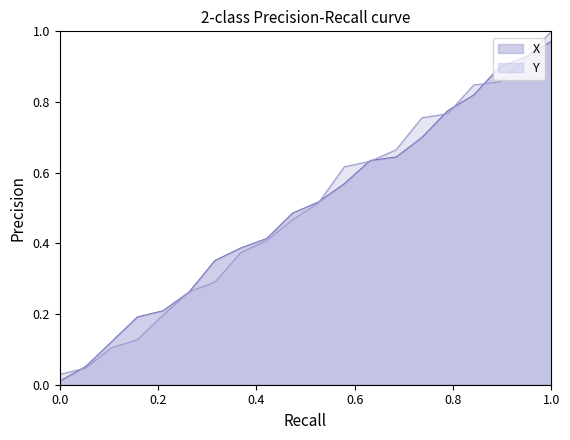

Is it true that X equals 1.3 at 1.0?

False